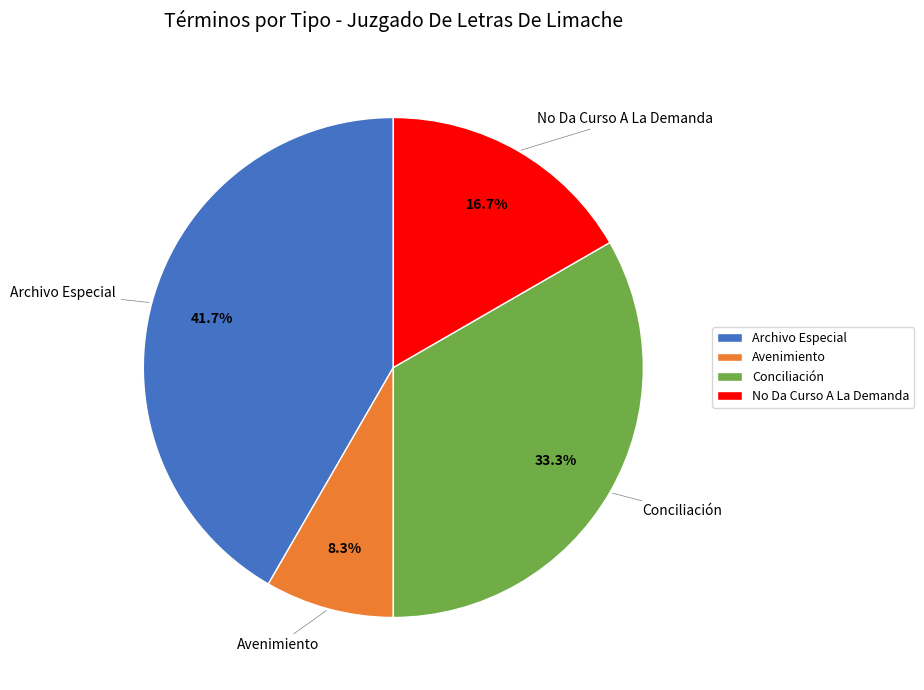

To the nearest percent, what is the difference between the largest and smallest slice percentages?

33%